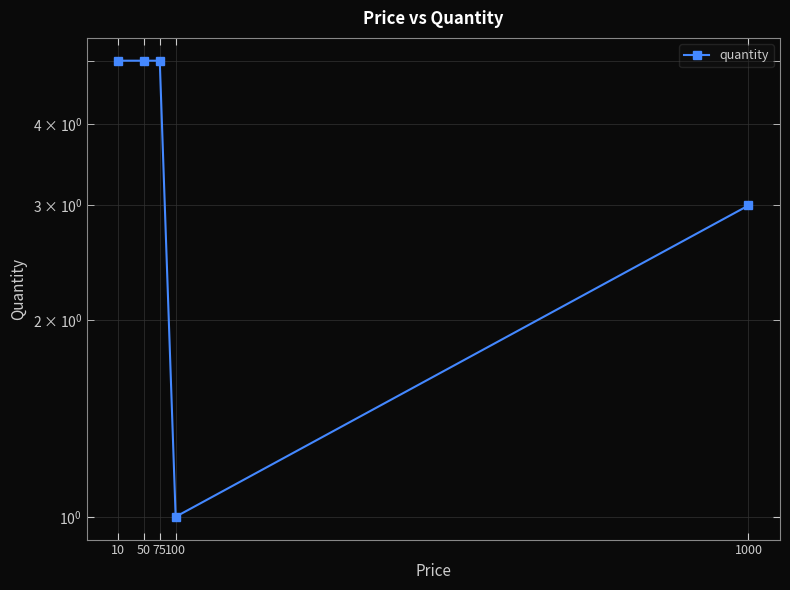

What is the maximum value shown in the chart?

5